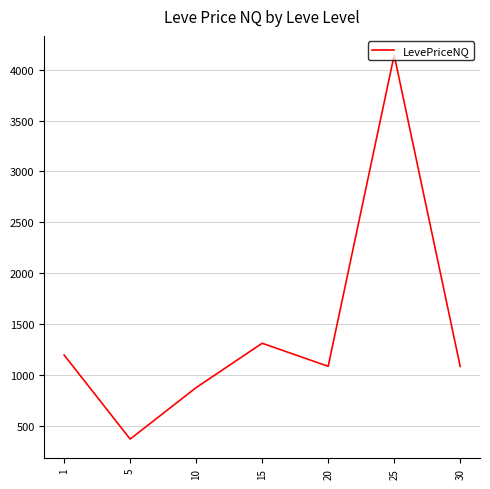

What is the change in value from 5 to 15?

+942.6